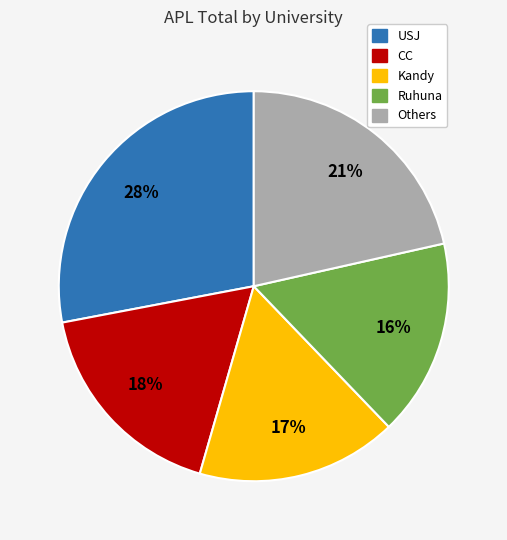

To the nearest percent, what is the difference between the largest and smallest slice percentages?

12%